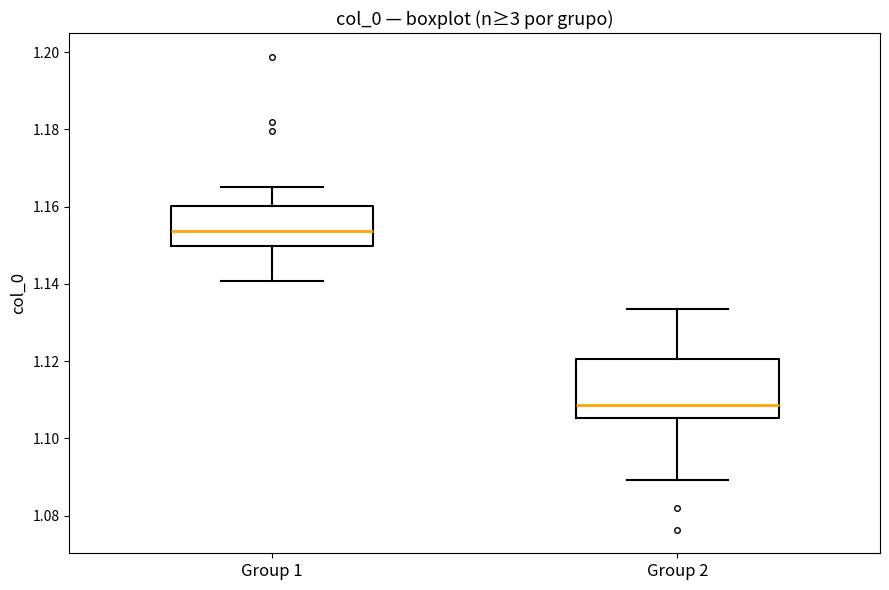

Where does the lower whisker of the box for Group 2 end on the y-axis? The values are not printed on the chart, so give them approximately, as read against the axis.

1.090